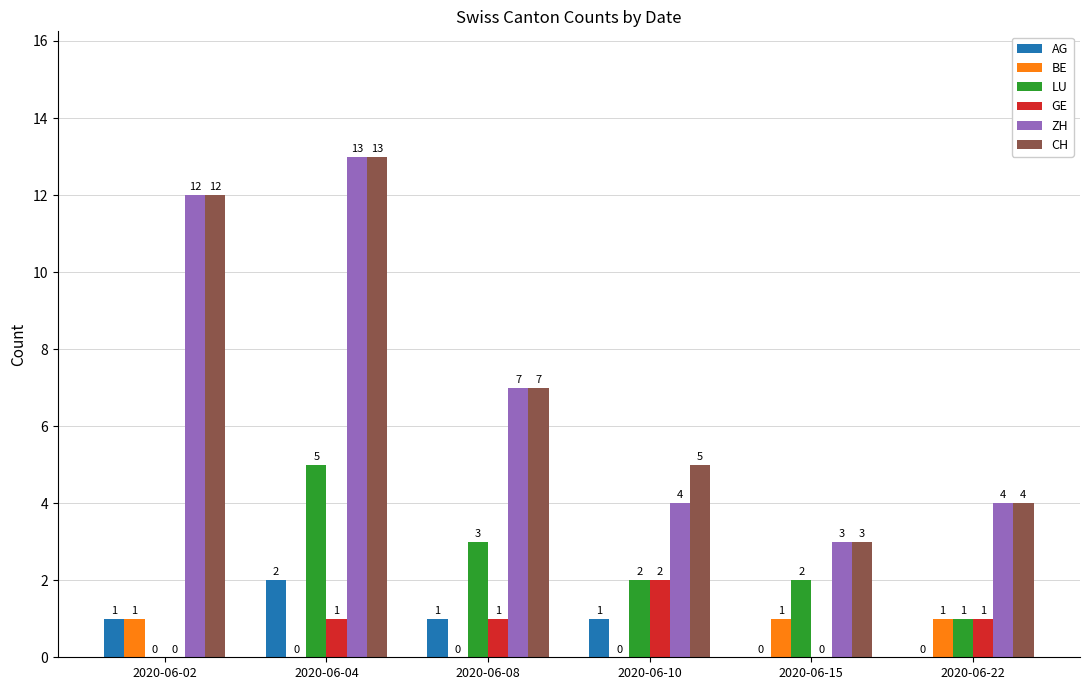

Which series has the largest total across all categories?

CH